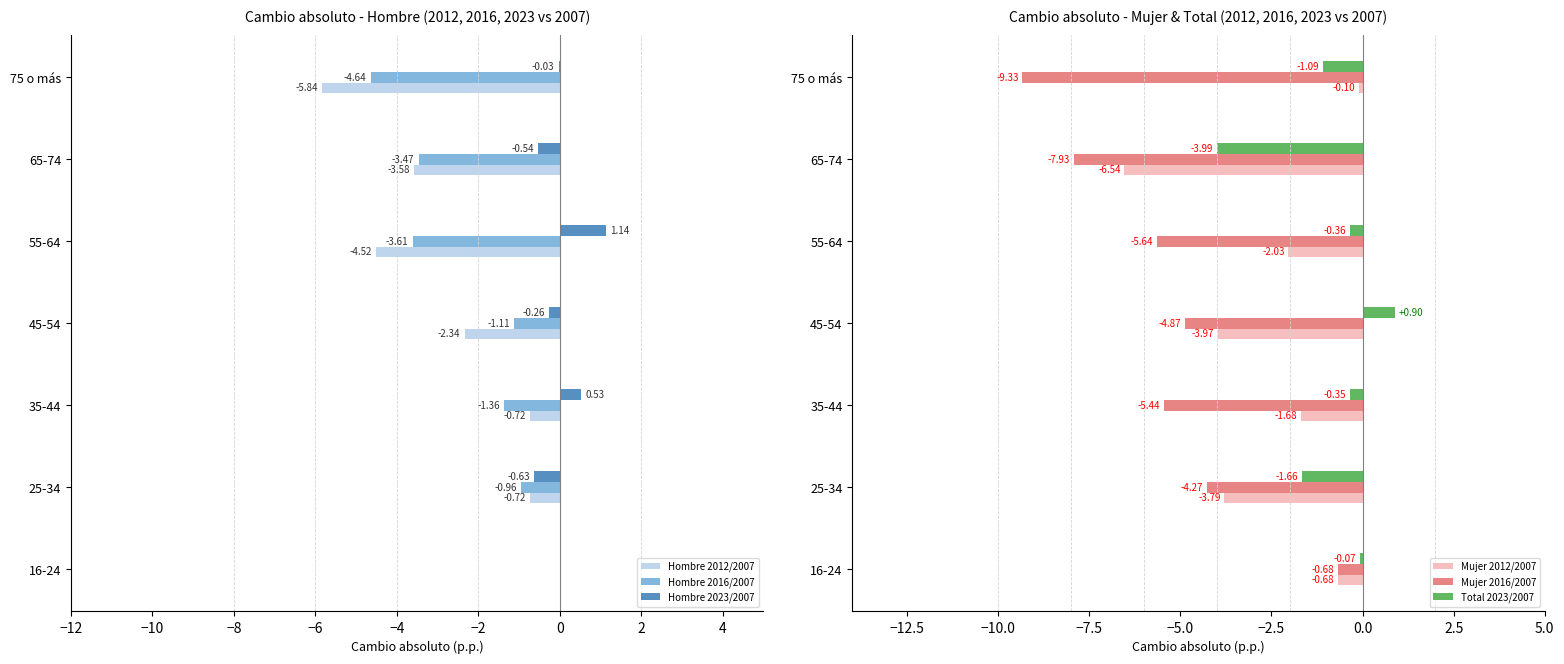

What is the sum of the Hombre 2016/2007 values at 35-44 and 75 o más?

-6.0